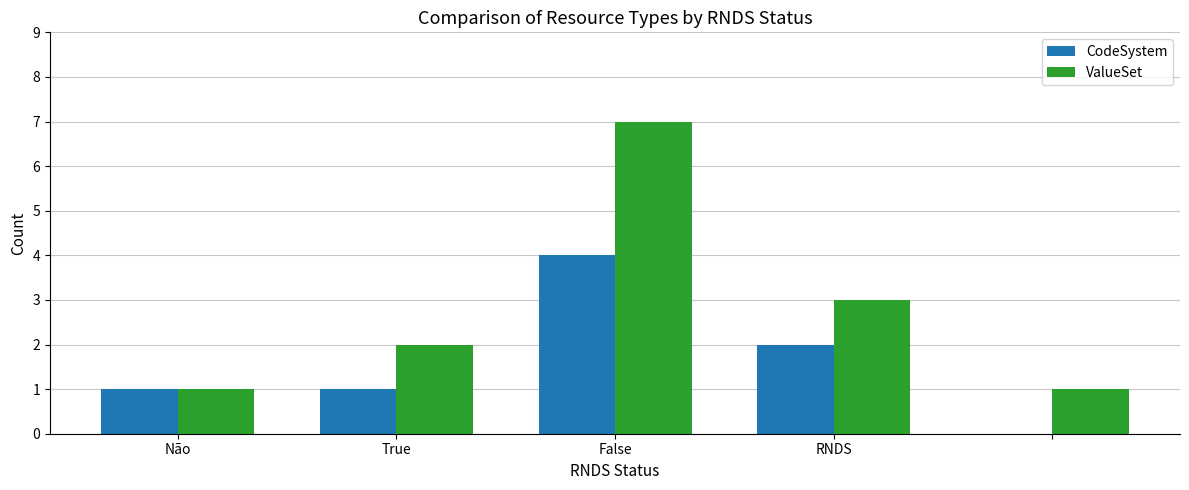

What is the sum of all ValueSet values?

14